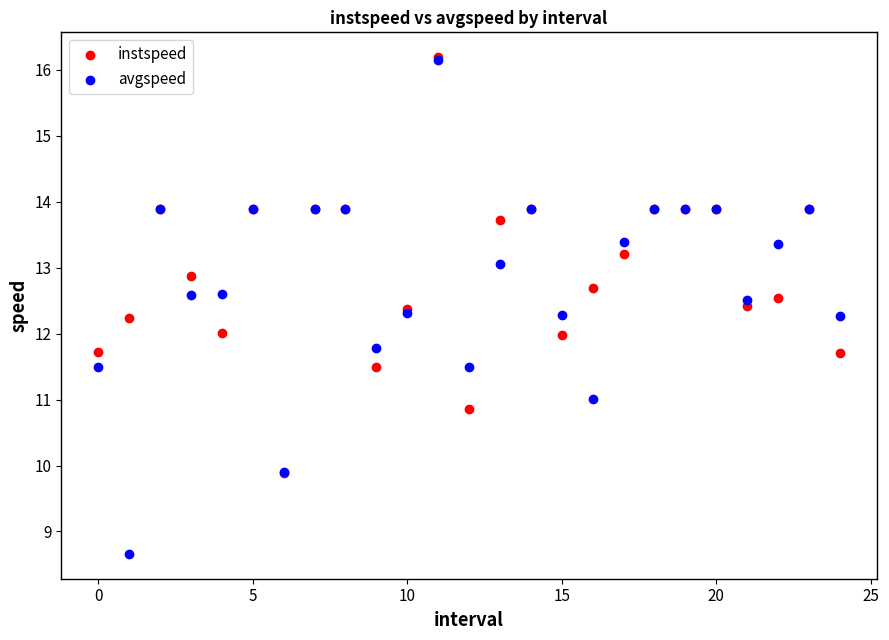

What are all the series names shown in the legend?

instspeed, avgspeed